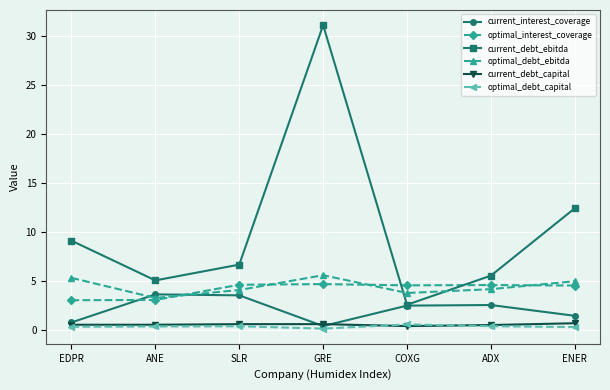

Which category has the lowest value in the current_debt_ebitda series?

COXG